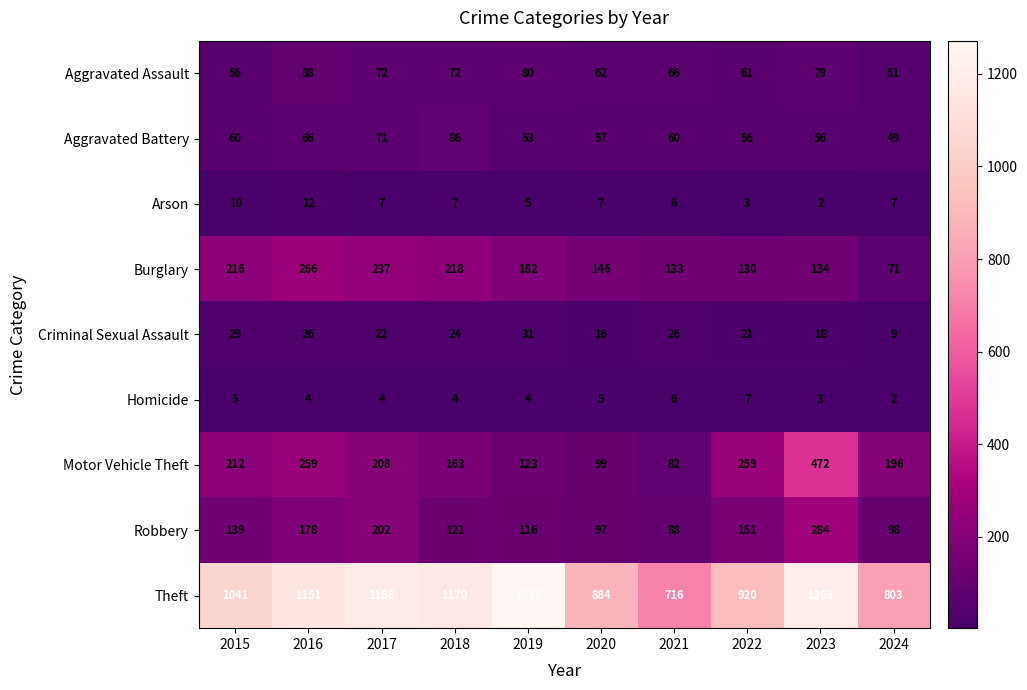

Which series changed the most between 2022 and 2024?

Theft